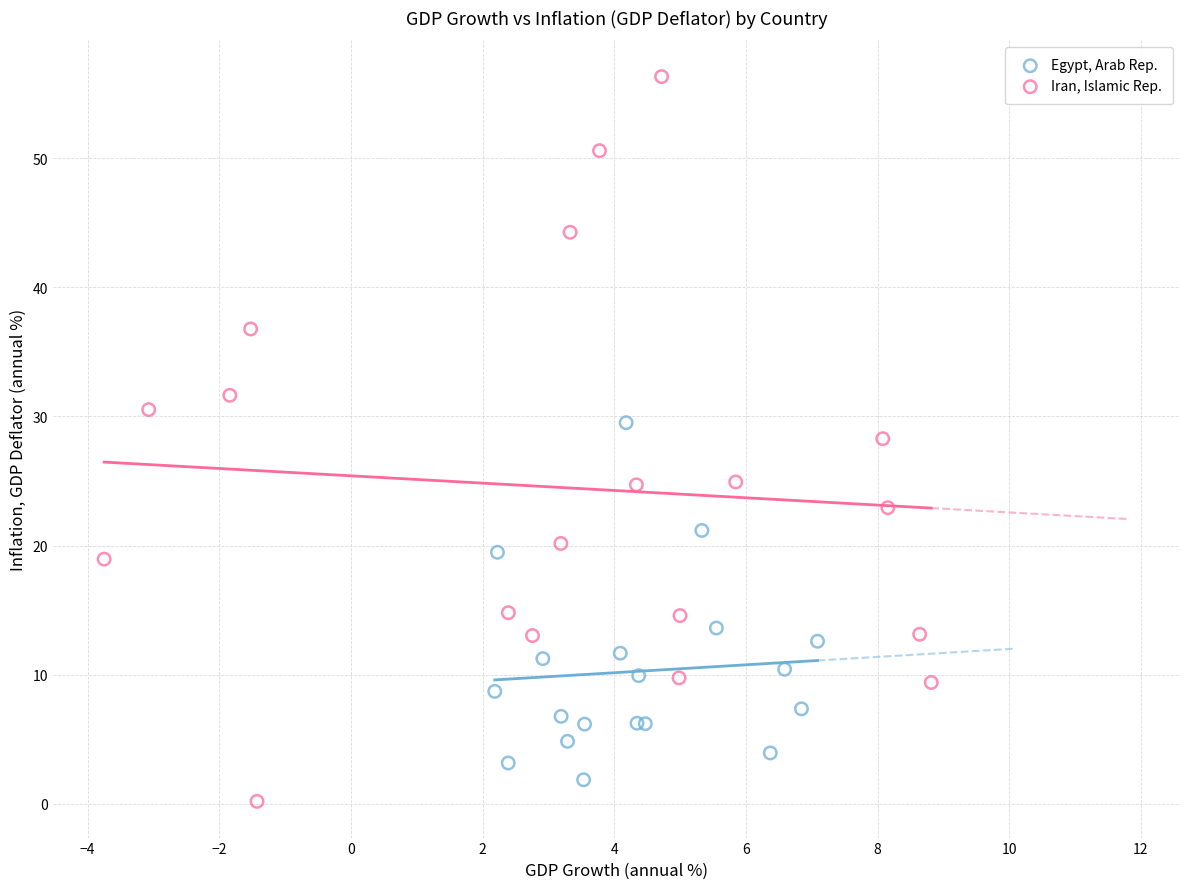

Which series contains the highest Y value?

Iran, Islamic Rep.